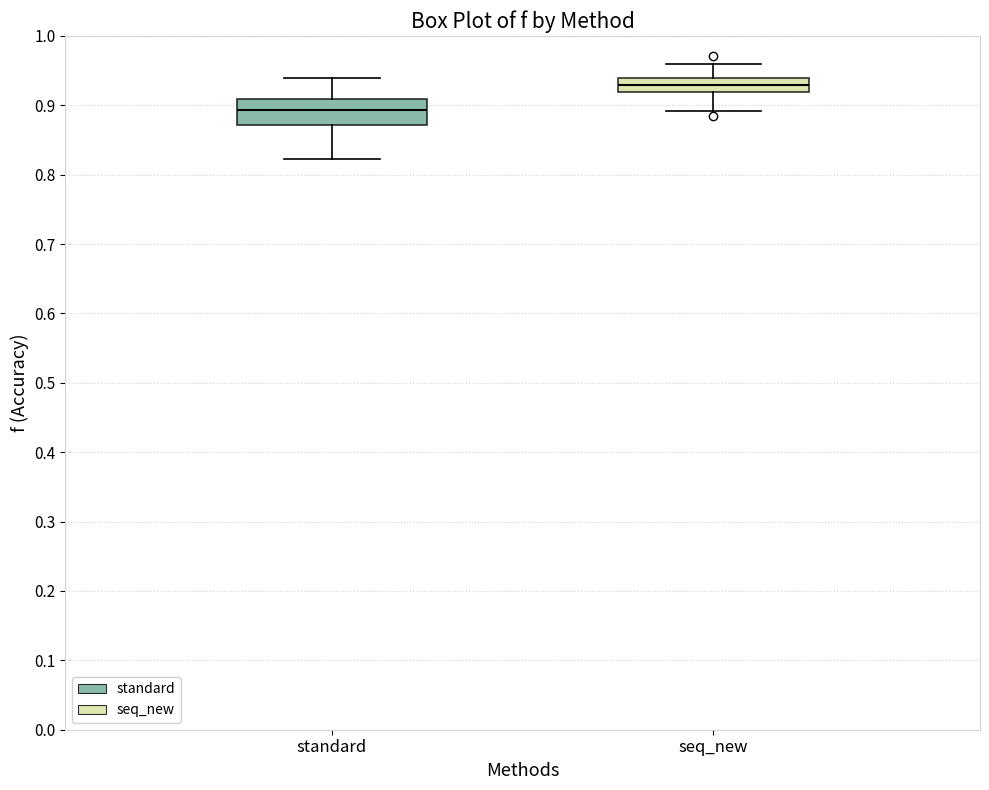

Comparing the boxes themselves (not the whiskers), which one is the tallest?

standard